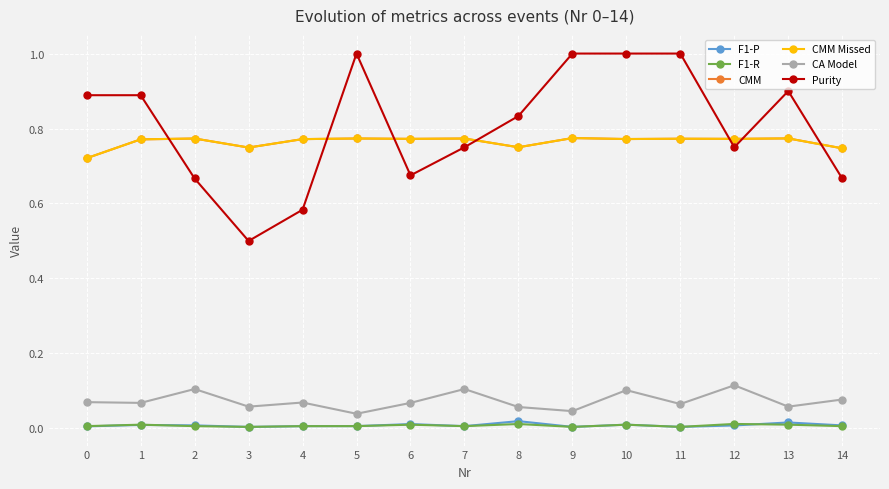

What is the difference between the highest and lowest values at 11?

1.0